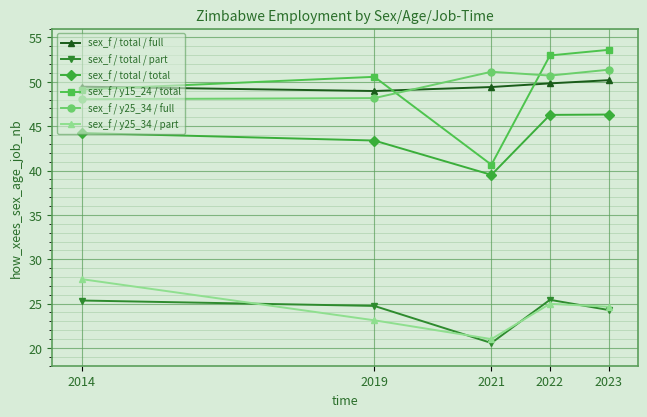

At which label does sex_f / total / full first exceed 49?

2014